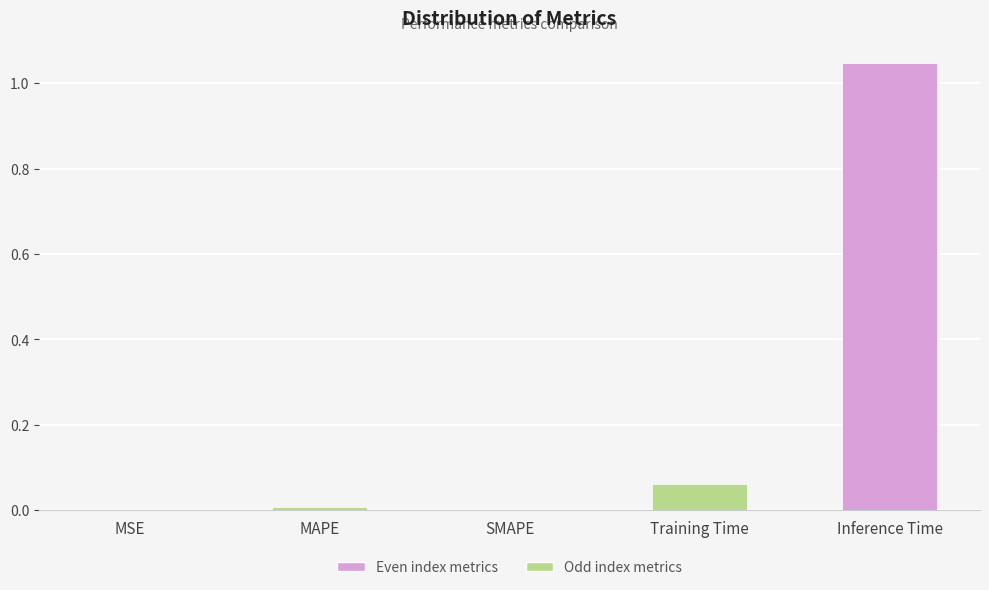

Is it true that the value at Inference Time is 1.6?

False